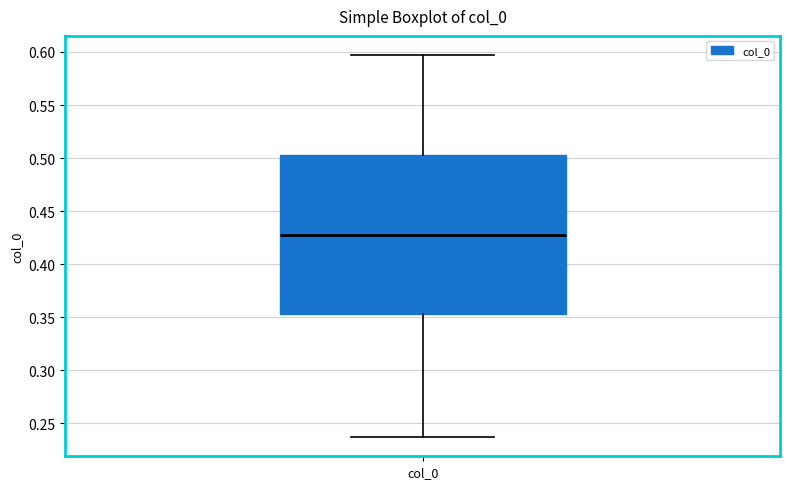

Transcribe this box plot: give where the median line is, the range the box spans, and where the two whiskers end, as read against the y-axis. The values are not printed on the chart, so give them approximately, as read against the axis.

median 0.425, box 0.355 to 0.505, whiskers 0.235 to 0.595